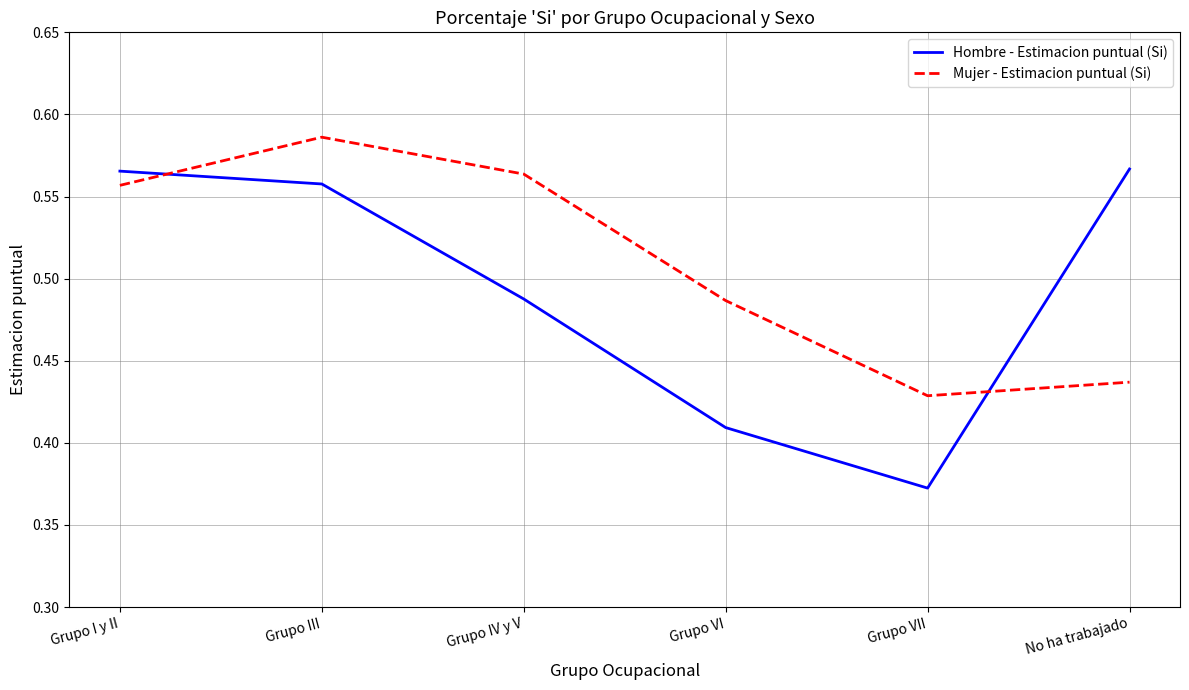

What are all the series names shown in the legend?

Hombre - Estimacion puntual (Si), Mujer - Estimacion puntual (Si)